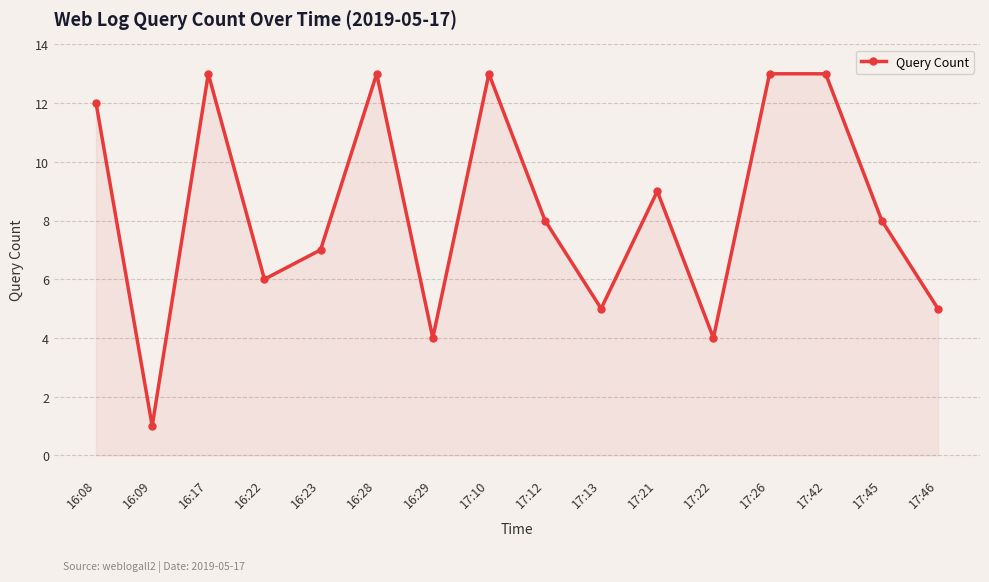

What is the ratio of the value at 17:12 to the value at 16:23?

1.1